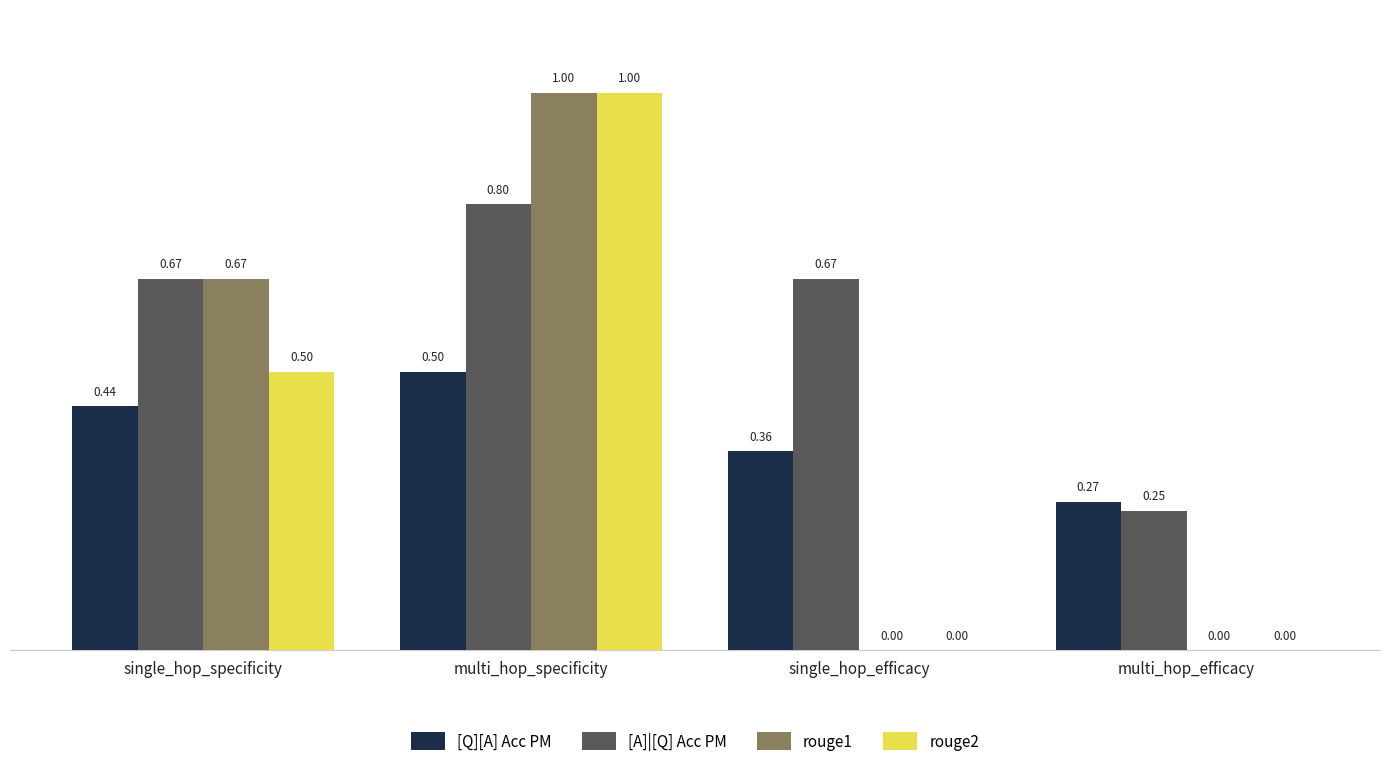

At which category does the chart reach its peak across all series?

multi_hop_specificity